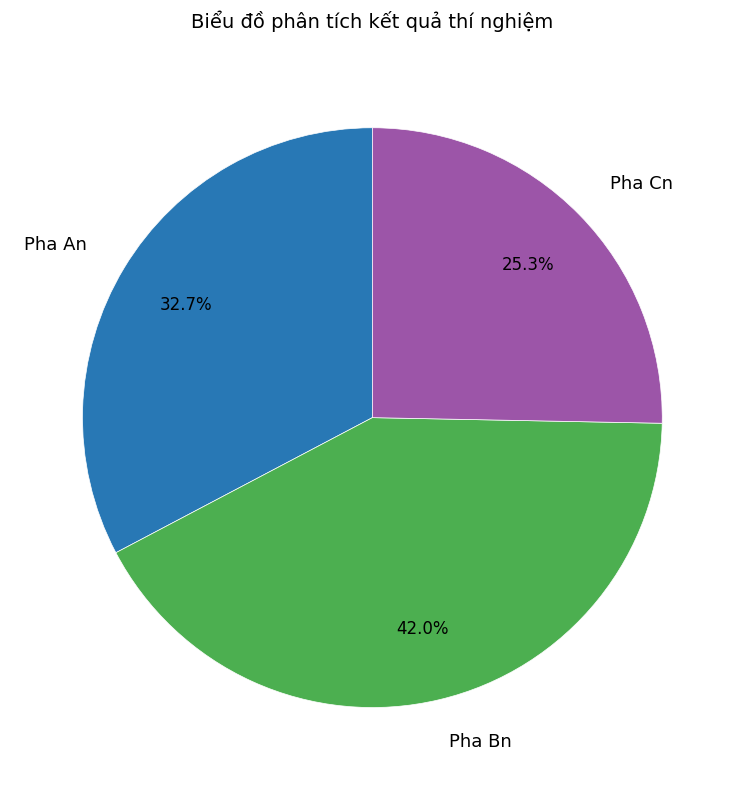

Which slice is the smallest?

Pha Cn